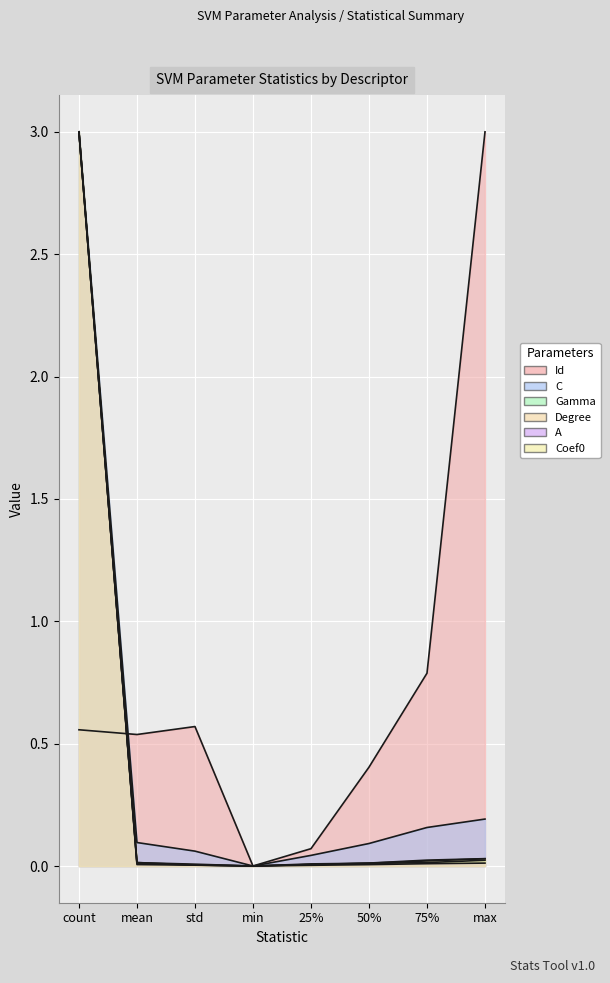

Which category has the highest value in the C series?

count